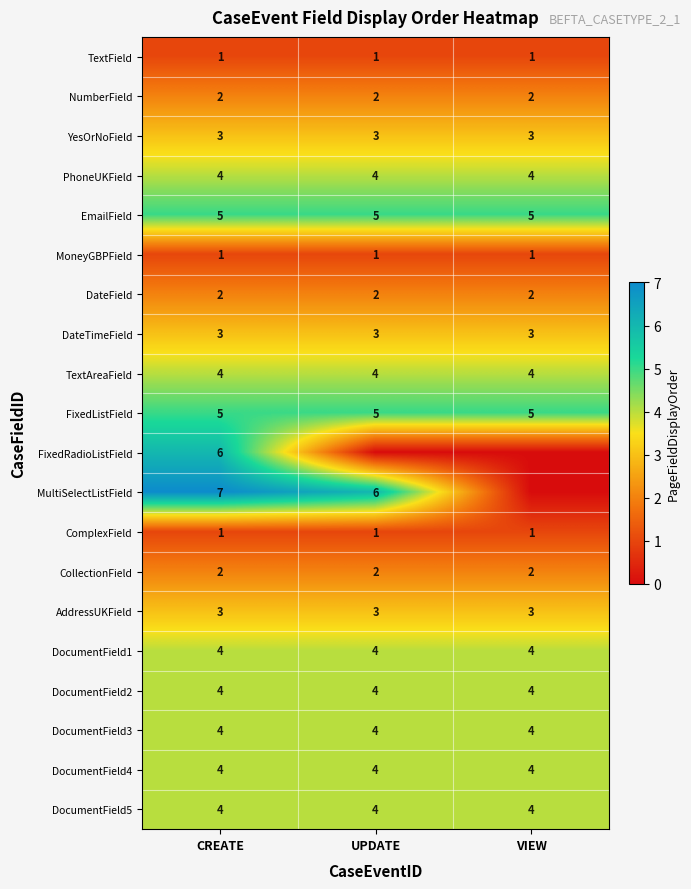

True or false: ComplexField has a value of 1 at CREATE.

True